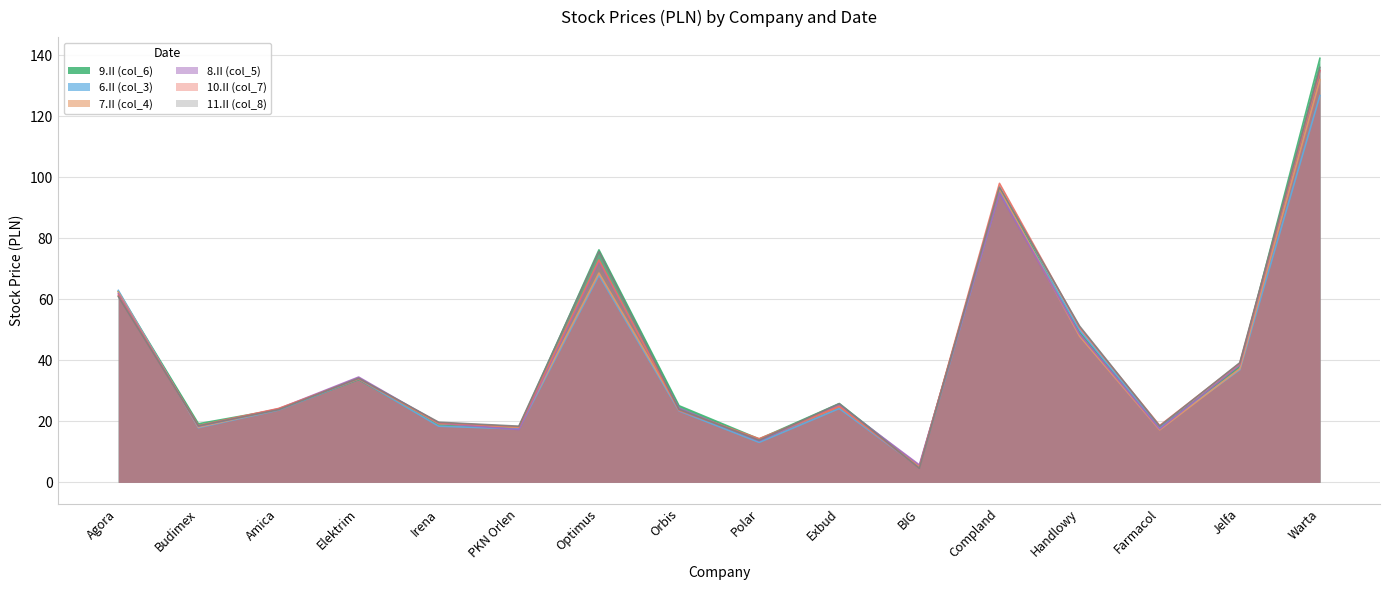

What is the label of the 9th point from the left?

Polar